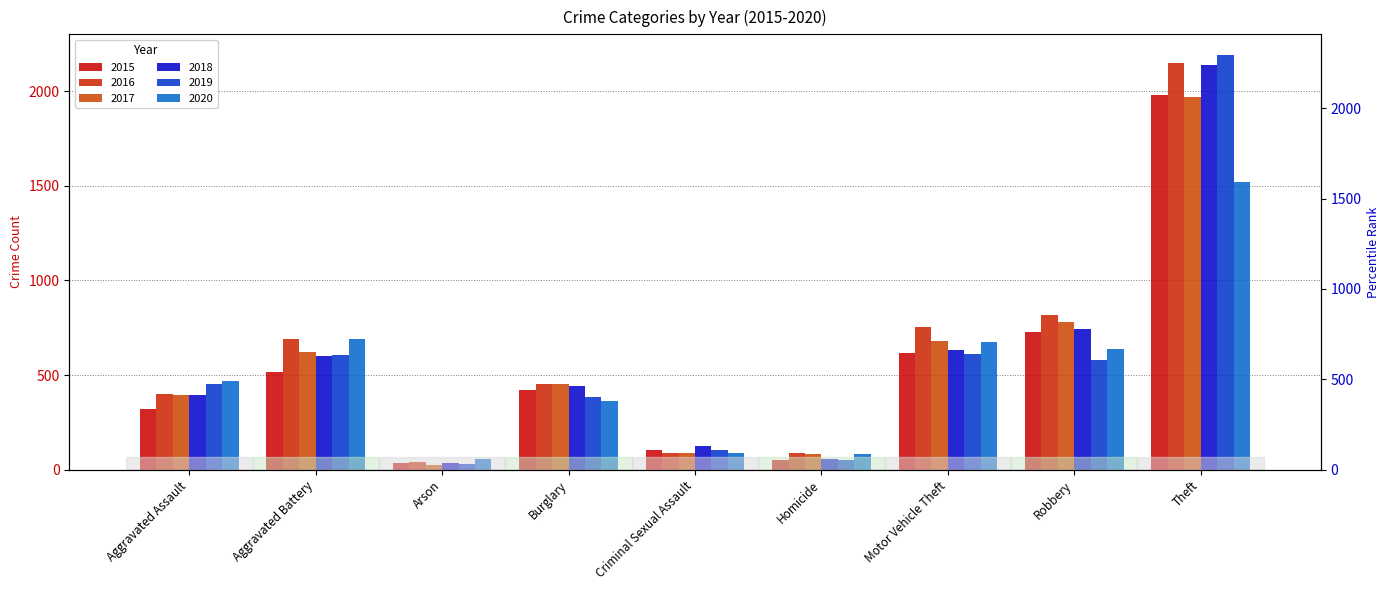

Reading left to right, extract all data points from this chart.

2015: 323	515	35	422	105	50	614	726	1981
2016: 402	691	40	451	87	87	756	819	2148
2017: 396	623	23	453	90	82	680	780	1968
2018: 392	600	37	443	123	56	631	741	2140
2019: 452	608	32	383	102	53	611	577	2190
2020: 468	691	55	363	88	81	675	639	1518